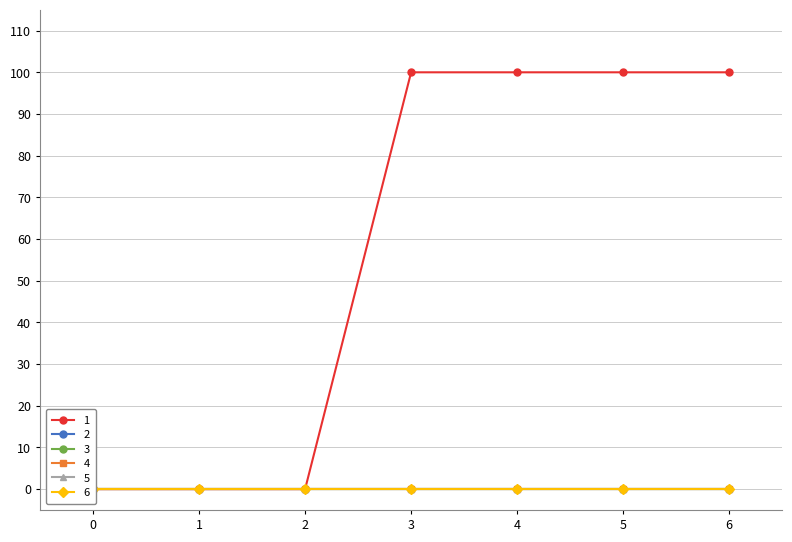

At how many categories does at least one series exceed 89?

4